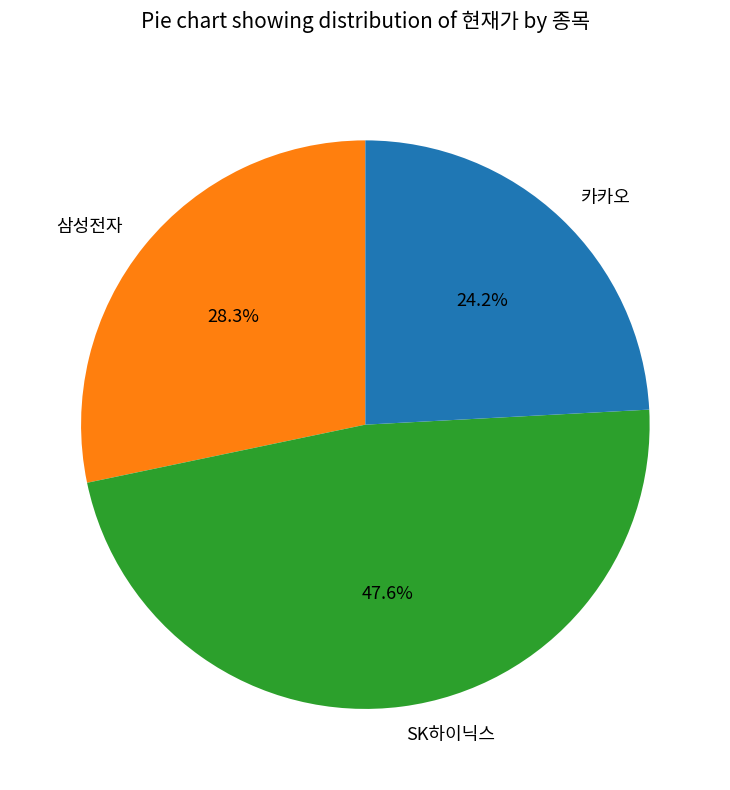

Which slice is the largest?

SK하이닉스